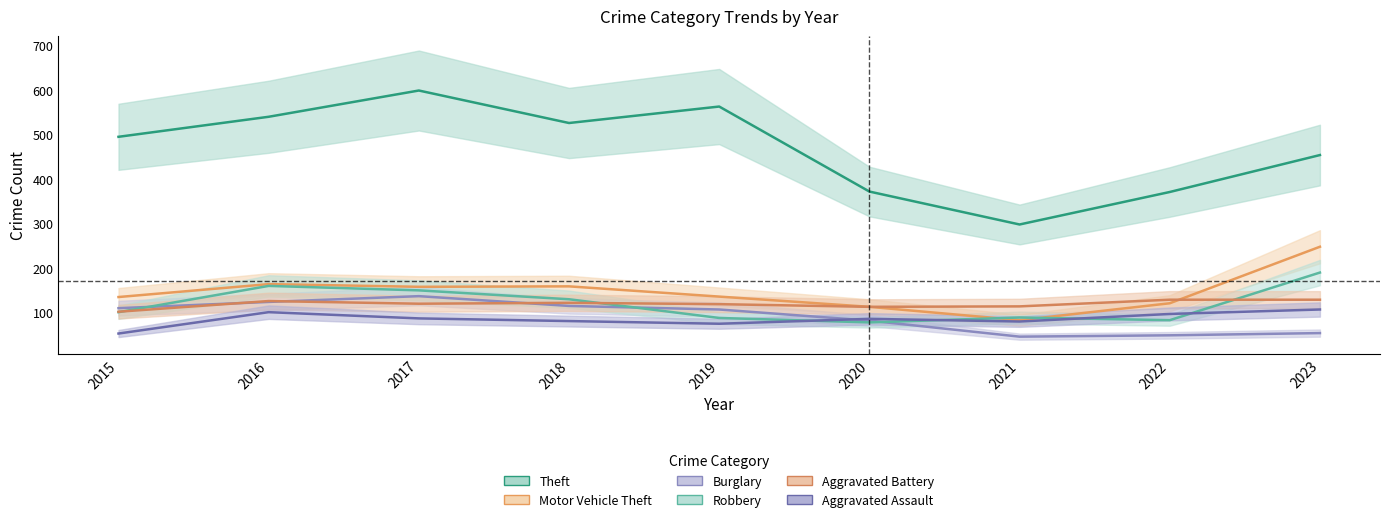

What is the value of the Aggravated Battery point at the 9th from the left?

129